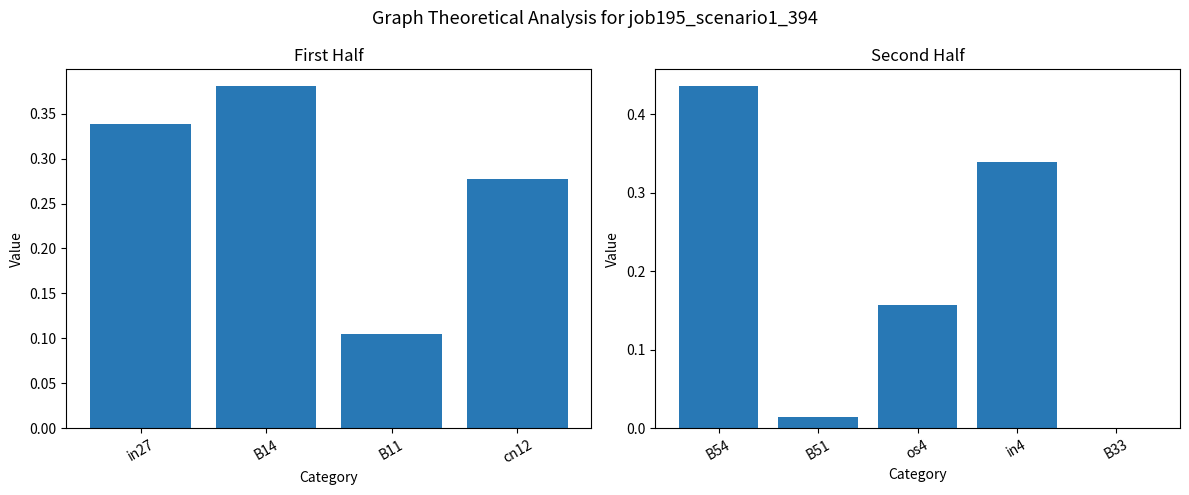

Rank the categories by value from highest to lowest.

B54, B14, in27, in4, cn12, os4, B11, B51, B33